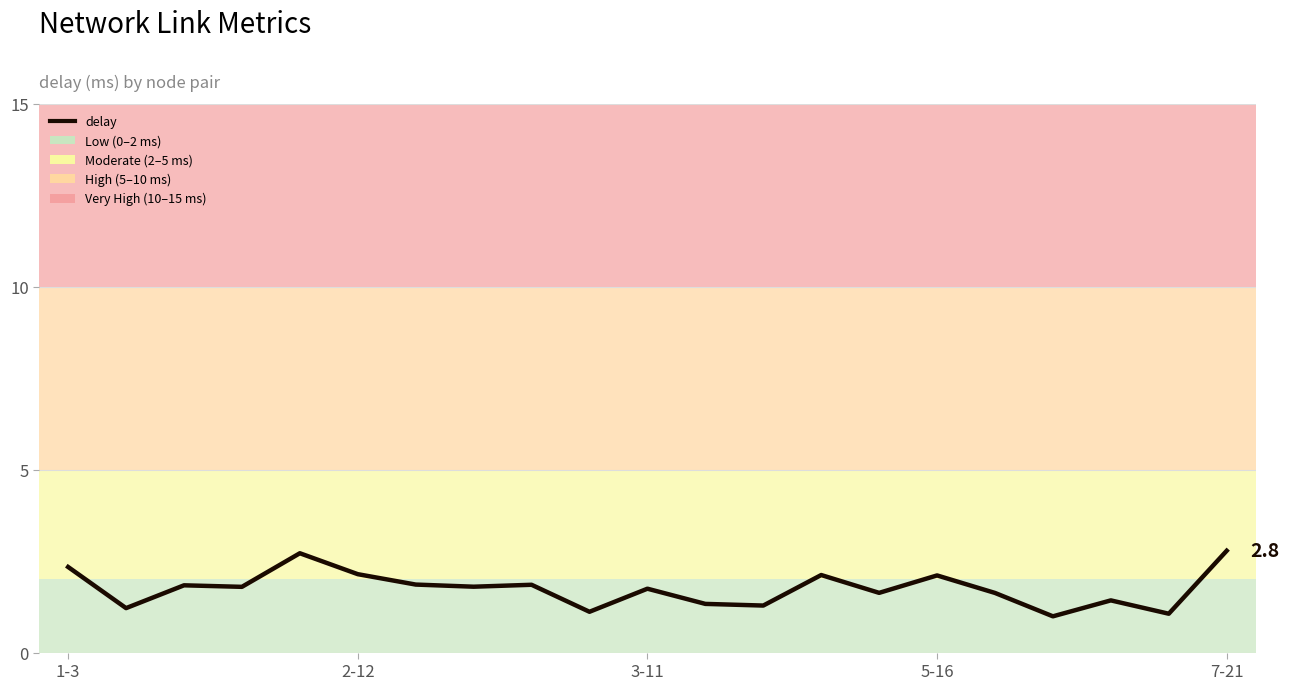

What is the difference between the maximum and minimum values?

1.8